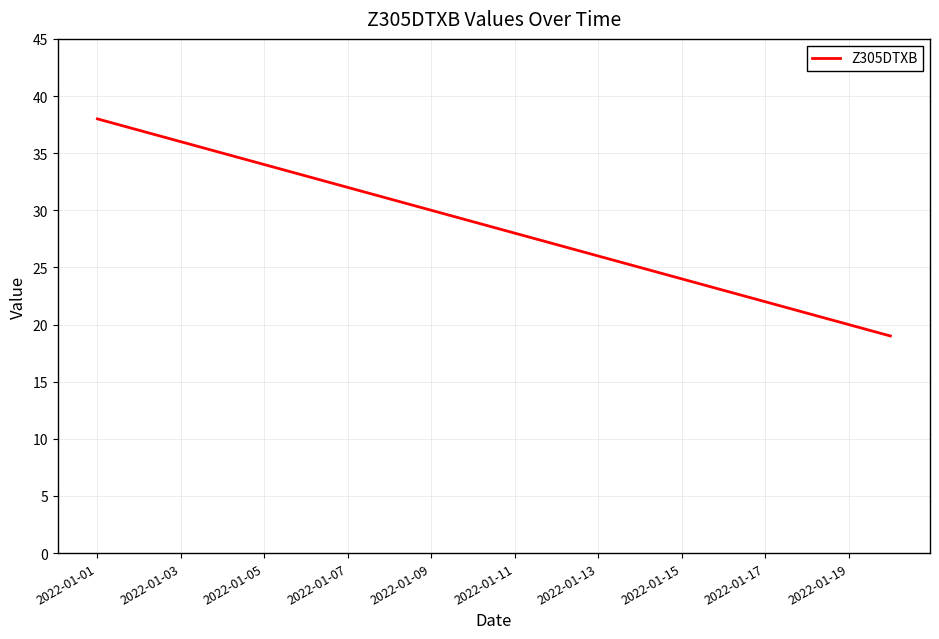

What is the difference between the maximum and minimum values?

19